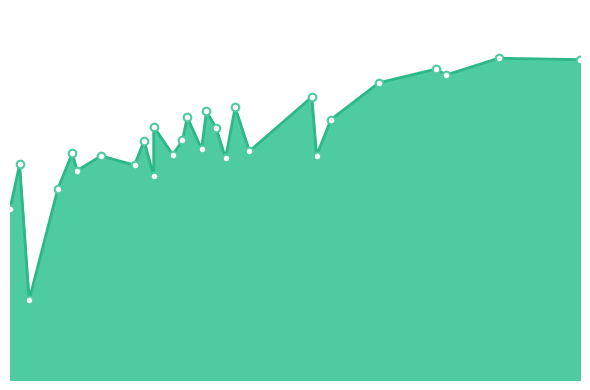

Which has a higher value, brandon eagles or tampa bay tech titans?

tampa bay tech titans